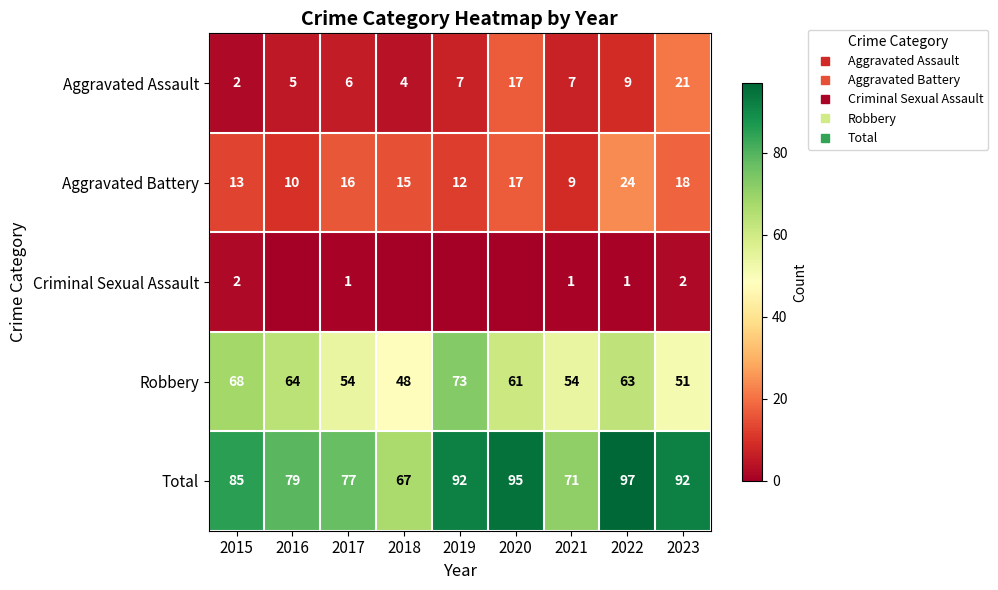

Which series has the largest total across all categories?

Total